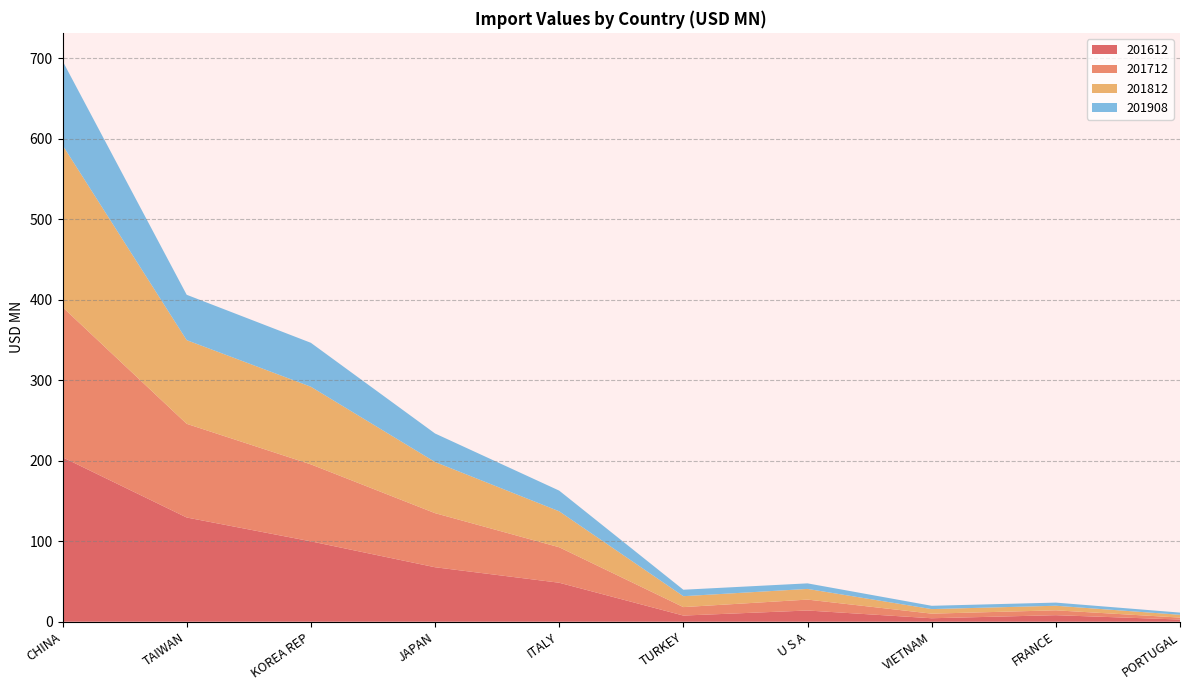

Reading left to right, list all the values displayed in this chart.

201612: 204.3	129.4	99.8	67.7	48.4	7.6	13.9	4.3	8.1	2.7
201712: 186.5	116.4	95.6	67.2	44.1	10.5	13.5	5.7	6.0	2.4
201812: 201.2	104.0	96.4	63.6	44.7	13.6	13.3	5.7	5.7	3.5
201908: 104.6	56.3	54.6	35.4	25.7	8.0	6.9	4.1	3.9	2.7